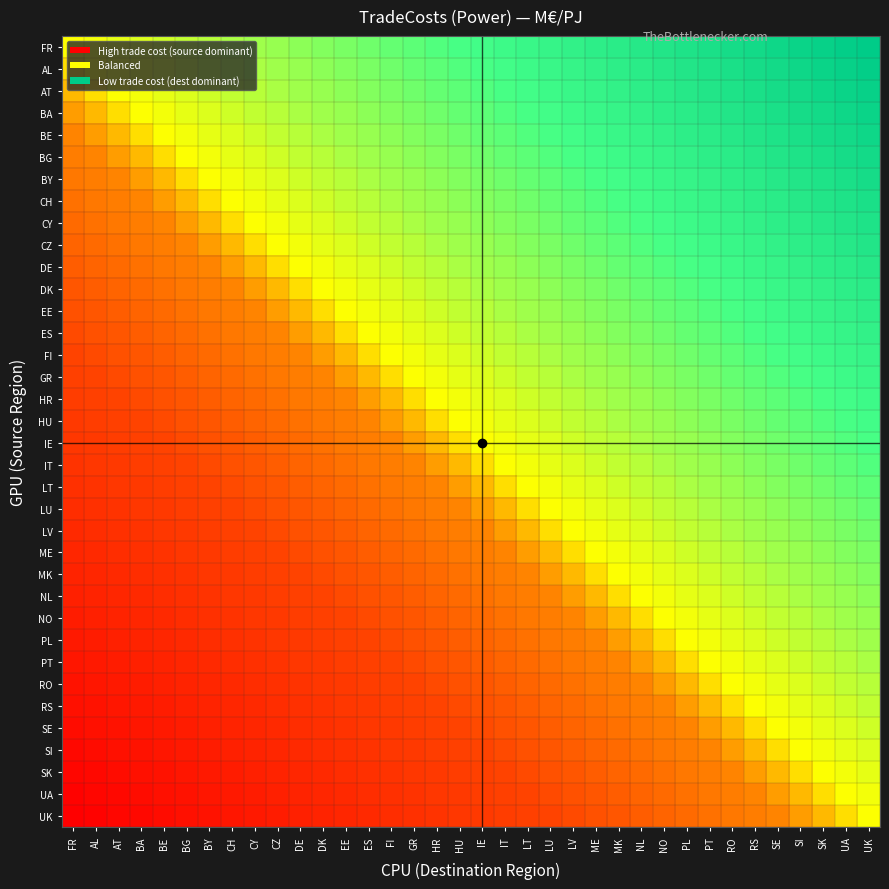

Reading left to right, extract all data points from this chart.

FR: FR=0.0	AL=0.0	AT=0.1	BA=0.1	BE=0.1	BG=0.1	BY=0.2	CH=0.2	CY=0.2	CZ=0.3	DE=0.3	DK=0.3	EE=0.3	ES=0.4	FI=0.4	GR=0.4	HR=0.5	HU=0.5	IE=0.5	IT=0.5	LT=0.6	LU=0.6	LV=0.6	ME=0.7	MK=0.7	NL=0.7	NO=0.7	PL=0.8	PT=0.8	RO=0.8	RS=0.9	SE=0.9	SI=0.9	SK=0.9	UA=1.0	UK=1.0
AL: FR=-0.0	AL=0.0	AT=0.0	BA=0.1	BE=0.1	BG=0.1	BY=0.1	CH=0.2	CY=0.2	CZ=0.2	DE=0.3	DK=0.3	EE=0.3	ES=0.3	FI=0.4	GR=0.4	HR=0.4	HU=0.5	IE=0.5	IT=0.5	LT=0.5	LU=0.6	LV=0.6	ME=0.6	MK=0.7	NL=0.7	NO=0.7	PL=0.7	PT=0.8	RO=0.8	RS=0.8	SE=0.9	SI=0.9	SK=0.9	UA=0.9	UK=1.0
AT: FR=-0.1	AL=-0.0	AT=0.0	BA=0.0	BE=0.1	BG=0.1	BY=0.1	CH=0.1	CY=0.2	CZ=0.2	DE=0.2	DK=0.3	EE=0.3	ES=0.3	FI=0.3	GR=0.4	HR=0.4	HU=0.4	IE=0.5	IT=0.5	LT=0.5	LU=0.5	LV=0.6	ME=0.6	MK=0.6	NL=0.7	NO=0.7	PL=0.7	PT=0.7	RO=0.8	RS=0.8	SE=0.8	SI=0.9	SK=0.9	UA=0.9	UK=0.9
BA: FR=-0.1	AL=-0.1	AT=-0.0	BA=0.0	BE=0.0	BG=0.1	BY=0.1	CH=0.1	CY=0.1	CZ=0.2	DE=0.2	DK=0.2	EE=0.3	ES=0.3	FI=0.3	GR=0.3	HR=0.4	HU=0.4	IE=0.4	IT=0.5	LT=0.5	LU=0.5	LV=0.5	ME=0.6	MK=0.6	NL=0.6	NO=0.7	PL=0.7	PT=0.7	RO=0.7	RS=0.8	SE=0.8	SI=0.8	SK=0.9	UA=0.9	UK=0.9
BE: FR=-0.1	AL=-0.1	AT=-0.1	BA=-0.0	BE=0.0	BG=0.0	BY=0.1	CH=0.1	CY=0.1	CZ=0.1	DE=0.2	DK=0.2	EE=0.2	ES=0.3	FI=0.3	GR=0.3	HR=0.3	HU=0.4	IE=0.4	IT=0.4	LT=0.5	LU=0.5	LV=0.5	ME=0.5	MK=0.6	NL=0.6	NO=0.6	PL=0.7	PT=0.7	RO=0.7	RS=0.7	SE=0.8	SI=0.8	SK=0.8	UA=0.9	UK=0.9
BG: FR=-0.1	AL=-0.1	AT=-0.1	BA=-0.1	BE=-0.0	BG=0.0	BY=0.0	CH=0.1	CY=0.1	CZ=0.1	DE=0.1	DK=0.2	EE=0.2	ES=0.2	FI=0.3	GR=0.3	HR=0.3	HU=0.3	IE=0.4	IT=0.4	LT=0.4	LU=0.5	LV=0.5	ME=0.5	MK=0.5	NL=0.6	NO=0.6	PL=0.6	PT=0.7	RO=0.7	RS=0.7	SE=0.7	SI=0.8	SK=0.8	UA=0.8	UK=0.9
BY: FR=-0.2	AL=-0.1	AT=-0.1	BA=-0.1	BE=-0.1	BG=-0.0	BY=0.0	CH=0.0	CY=0.1	CZ=0.1	DE=0.1	DK=0.1	EE=0.2	ES=0.2	FI=0.2	GR=0.3	HR=0.3	HU=0.3	IE=0.3	IT=0.4	LT=0.4	LU=0.4	LV=0.5	ME=0.5	MK=0.5	NL=0.5	NO=0.6	PL=0.6	PT=0.6	RO=0.7	RS=0.7	SE=0.7	SI=0.7	SK=0.8	UA=0.8	UK=0.8
CH: FR=-0.2	AL=-0.2	AT=-0.1	BA=-0.1	BE=-0.1	BG=-0.1	BY=-0.0	CH=0.0	CY=0.0	CZ=0.1	DE=0.1	DK=0.1	EE=0.1	ES=0.2	FI=0.2	GR=0.2	HR=0.3	HU=0.3	IE=0.3	IT=0.3	LT=0.4	LU=0.4	LV=0.4	ME=0.5	MK=0.5	NL=0.5	NO=0.5	PL=0.6	PT=0.6	RO=0.6	RS=0.7	SE=0.7	SI=0.7	SK=0.7	UA=0.8	UK=0.8
CY: FR=-0.2	AL=-0.2	AT=-0.2	BA=-0.1	BE=-0.1	BG=-0.1	BY=-0.1	CH=-0.0	CY=0.0	CZ=0.0	DE=0.1	DK=0.1	EE=0.1	ES=0.1	FI=0.2	GR=0.2	HR=0.2	HU=0.3	IE=0.3	IT=0.3	LT=0.3	LU=0.4	LV=0.4	ME=0.4	MK=0.5	NL=0.5	NO=0.5	PL=0.5	PT=0.6	RO=0.6	RS=0.6	SE=0.7	SI=0.7	SK=0.7	UA=0.7	UK=0.8
CZ: FR=-0.3	AL=-0.2	AT=-0.2	BA=-0.2	BE=-0.1	BG=-0.1	BY=-0.1	CH=-0.1	CY=-0.0	CZ=0.0	DE=0.0	DK=0.1	EE=0.1	ES=0.1	FI=0.1	GR=0.2	HR=0.2	HU=0.2	IE=0.3	IT=0.3	LT=0.3	LU=0.3	LV=0.4	ME=0.4	MK=0.4	NL=0.5	NO=0.5	PL=0.5	PT=0.5	RO=0.6	RS=0.6	SE=0.6	SI=0.7	SK=0.7	UA=0.7	UK=0.7
DE: FR=-0.3	AL=-0.3	AT=-0.2	BA=-0.2	BE=-0.2	BG=-0.1	BY=-0.1	CH=-0.1	CY=-0.1	CZ=-0.0	DE=0.0	DK=0.0	EE=0.1	ES=0.1	FI=0.1	GR=0.1	HR=0.2	HU=0.2	IE=0.2	IT=0.3	LT=0.3	LU=0.3	LV=0.3	ME=0.4	MK=0.4	NL=0.4	NO=0.5	PL=0.5	PT=0.5	RO=0.5	RS=0.6	SE=0.6	SI=0.6	SK=0.7	UA=0.7	UK=0.7
DK: FR=-0.3	AL=-0.3	AT=-0.3	BA=-0.2	BE=-0.2	BG=-0.2	BY=-0.1	CH=-0.1	CY=-0.1	CZ=-0.1	DE=-0.0	DK=0.0	EE=0.0	ES=0.1	FI=0.1	GR=0.1	HR=0.1	HU=0.2	IE=0.2	IT=0.2	LT=0.3	LU=0.3	LV=0.3	ME=0.3	MK=0.4	NL=0.4	NO=0.4	PL=0.5	PT=0.5	RO=0.5	RS=0.5	SE=0.6	SI=0.6	SK=0.6	UA=0.7	UK=0.7
EE: FR=-0.3	AL=-0.3	AT=-0.3	BA=-0.3	BE=-0.2	BG=-0.2	BY=-0.2	CH=-0.1	CY=-0.1	CZ=-0.1	DE=-0.1	DK=-0.0	EE=0.0	ES=0.0	FI=0.1	GR=0.1	HR=0.1	HU=0.1	IE=0.2	IT=0.2	LT=0.2	LU=0.3	LV=0.3	ME=0.3	MK=0.3	NL=0.4	NO=0.4	PL=0.4	PT=0.5	RO=0.5	RS=0.5	SE=0.5	SI=0.6	SK=0.6	UA=0.6	UK=0.7
ES: FR=-0.4	AL=-0.3	AT=-0.3	BA=-0.3	BE=-0.3	BG=-0.2	BY=-0.2	CH=-0.2	CY=-0.1	CZ=-0.1	DE=-0.1	DK=-0.1	EE=-0.0	ES=0.0	FI=0.0	GR=0.1	HR=0.1	HU=0.1	IE=0.1	IT=0.2	LT=0.2	LU=0.2	LV=0.3	ME=0.3	MK=0.3	NL=0.3	NO=0.4	PL=0.4	PT=0.4	RO=0.5	RS=0.5	SE=0.5	SI=0.5	SK=0.6	UA=0.6	UK=0.6
FI: FR=-0.4	AL=-0.4	AT=-0.3	BA=-0.3	BE=-0.3	BG=-0.3	BY=-0.2	CH=-0.2	CY=-0.2	CZ=-0.1	DE=-0.1	DK=-0.1	EE=-0.1	ES=-0.0	FI=0.0	GR=0.0	HR=0.1	HU=0.1	IE=0.1	IT=0.1	LT=0.2	LU=0.2	LV=0.2	ME=0.3	MK=0.3	NL=0.3	NO=0.3	PL=0.4	PT=0.4	RO=0.4	RS=0.5	SE=0.5	SI=0.5	SK=0.5	UA=0.6	UK=0.6
GR: FR=-0.4	AL=-0.4	AT=-0.4	BA=-0.3	BE=-0.3	BG=-0.3	BY=-0.3	CH=-0.2	CY=-0.2	CZ=-0.2	DE=-0.1	DK=-0.1	EE=-0.1	ES=-0.1	FI=-0.0	GR=0.0	HR=0.0	HU=0.1	IE=0.1	IT=0.1	LT=0.1	LU=0.2	LV=0.2	ME=0.2	MK=0.3	NL=0.3	NO=0.3	PL=0.3	PT=0.4	RO=0.4	RS=0.4	SE=0.5	SI=0.5	SK=0.5	UA=0.5	UK=0.6
HR: FR=-0.5	AL=-0.4	AT=-0.4	BA=-0.4	BE=-0.3	BG=-0.3	BY=-0.3	CH=-0.3	CY=-0.2	CZ=-0.2	DE=-0.2	DK=-0.1	EE=-0.1	ES=-0.1	FI=-0.1	GR=-0.0	HR=0.0	HU=0.0	IE=0.1	IT=0.1	LT=0.1	LU=0.1	LV=0.2	ME=0.2	MK=0.2	NL=0.3	NO=0.3	PL=0.3	PT=0.3	RO=0.4	RS=0.4	SE=0.4	SI=0.5	SK=0.5	UA=0.5	UK=0.5
HU: FR=-0.5	AL=-0.5	AT=-0.4	BA=-0.4	BE=-0.4	BG=-0.3	BY=-0.3	CH=-0.3	CY=-0.3	CZ=-0.2	DE=-0.2	DK=-0.2	EE=-0.1	ES=-0.1	FI=-0.1	GR=-0.1	HR=-0.0	HU=0.0	IE=0.0	IT=0.1	LT=0.1	LU=0.1	LV=0.1	ME=0.2	MK=0.2	NL=0.2	NO=0.3	PL=0.3	PT=0.3	RO=0.3	RS=0.4	SE=0.4	SI=0.4	SK=0.5	UA=0.5	UK=0.5
IE: FR=-0.5	AL=-0.5	AT=-0.5	BA=-0.4	BE=-0.4	BG=-0.4	BY=-0.3	CH=-0.3	CY=-0.3	CZ=-0.3	DE=-0.2	DK=-0.2	EE=-0.2	ES=-0.1	FI=-0.1	GR=-0.1	HR=-0.1	HU=-0.0	IE=0.0	IT=0.0	LT=0.1	LU=0.1	LV=0.1	ME=0.1	MK=0.2	NL=0.2	NO=0.2	PL=0.3	PT=0.3	RO=0.3	RS=0.3	SE=0.4	SI=0.4	SK=0.4	UA=0.5	UK=0.5
IT: FR=-0.5	AL=-0.5	AT=-0.5	BA=-0.5	BE=-0.4	BG=-0.4	BY=-0.4	CH=-0.3	CY=-0.3	CZ=-0.3	DE=-0.3	DK=-0.2	EE=-0.2	ES=-0.2	FI=-0.1	GR=-0.1	HR=-0.1	HU=-0.1	IE=-0.0	IT=0.0	LT=0.0	LU=0.1	LV=0.1	ME=0.1	MK=0.1	NL=0.2	NO=0.2	PL=0.2	PT=0.3	RO=0.3	RS=0.3	SE=0.3	SI=0.4	SK=0.4	UA=0.4	UK=0.5
LT: FR=-0.6	AL=-0.5	AT=-0.5	BA=-0.5	BE=-0.5	BG=-0.4	BY=-0.4	CH=-0.4	CY=-0.3	CZ=-0.3	DE=-0.3	DK=-0.3	EE=-0.2	ES=-0.2	FI=-0.2	GR=-0.1	HR=-0.1	HU=-0.1	IE=-0.1	IT=-0.0	LT=0.0	LU=0.0	LV=0.1	ME=0.1	MK=0.1	NL=0.1	NO=0.2	PL=0.2	PT=0.2	RO=0.3	RS=0.3	SE=0.3	SI=0.3	SK=0.4	UA=0.4	UK=0.4
LU: FR=-0.6	AL=-0.6	AT=-0.5	BA=-0.5	BE=-0.5	BG=-0.5	BY=-0.4	CH=-0.4	CY=-0.4	CZ=-0.3	DE=-0.3	DK=-0.3	EE=-0.3	ES=-0.2	FI=-0.2	GR=-0.2	HR=-0.1	HU=-0.1	IE=-0.1	IT=-0.1	LT=-0.0	LU=0.0	LV=0.0	ME=0.1	MK=0.1	NL=0.1	NO=0.1	PL=0.2	PT=0.2	RO=0.2	RS=0.3	SE=0.3	SI=0.3	SK=0.3	UA=0.4	UK=0.4
LV: FR=-0.6	AL=-0.6	AT=-0.6	BA=-0.5	BE=-0.5	BG=-0.5	BY=-0.5	CH=-0.4	CY=-0.4	CZ=-0.4	DE=-0.3	DK=-0.3	EE=-0.3	ES=-0.3	FI=-0.2	GR=-0.2	HR=-0.2	HU=-0.1	IE=-0.1	IT=-0.1	LT=-0.1	LU=-0.0	LV=0.0	ME=0.0	MK=0.1	NL=0.1	NO=0.1	PL=0.1	PT=0.2	RO=0.2	RS=0.2	SE=0.3	SI=0.3	SK=0.3	UA=0.3	UK=0.4
ME: FR=-0.7	AL=-0.6	AT=-0.6	BA=-0.6	BE=-0.5	BG=-0.5	BY=-0.5	CH=-0.5	CY=-0.4	CZ=-0.4	DE=-0.4	DK=-0.3	EE=-0.3	ES=-0.3	FI=-0.3	GR=-0.2	HR=-0.2	HU=-0.2	IE=-0.1	IT=-0.1	LT=-0.1	LU=-0.1	LV=-0.0	ME=0.0	MK=0.0	NL=0.1	NO=0.1	PL=0.1	PT=0.1	RO=0.2	RS=0.2	SE=0.2	SI=0.3	SK=0.3	UA=0.3	UK=0.3
MK: FR=-0.7	AL=-0.7	AT=-0.6	BA=-0.6	BE=-0.6	BG=-0.5	BY=-0.5	CH=-0.5	CY=-0.5	CZ=-0.4	DE=-0.4	DK=-0.4	EE=-0.3	ES=-0.3	FI=-0.3	GR=-0.3	HR=-0.2	HU=-0.2	IE=-0.2	IT=-0.1	LT=-0.1	LU=-0.1	LV=-0.1	ME=-0.0	MK=0.0	NL=0.0	NO=0.1	PL=0.1	PT=0.1	RO=0.1	RS=0.2	SE=0.2	SI=0.2	SK=0.3	UA=0.3	UK=0.3
NL: FR=-0.7	AL=-0.7	AT=-0.7	BA=-0.6	BE=-0.6	BG=-0.6	BY=-0.5	CH=-0.5	CY=-0.5	CZ=-0.5	DE=-0.4	DK=-0.4	EE=-0.4	ES=-0.3	FI=-0.3	GR=-0.3	HR=-0.3	HU=-0.2	IE=-0.2	IT=-0.2	LT=-0.1	LU=-0.1	LV=-0.1	ME=-0.1	MK=-0.0	NL=0.0	NO=0.0	PL=0.1	PT=0.1	RO=0.1	RS=0.1	SE=0.2	SI=0.2	SK=0.2	UA=0.3	UK=0.3
NO: FR=-0.7	AL=-0.7	AT=-0.7	BA=-0.7	BE=-0.6	BG=-0.6	BY=-0.6	CH=-0.5	CY=-0.5	CZ=-0.5	DE=-0.5	DK=-0.4	EE=-0.4	ES=-0.4	FI=-0.3	GR=-0.3	HR=-0.3	HU=-0.3	IE=-0.2	IT=-0.2	LT=-0.2	LU=-0.1	LV=-0.1	ME=-0.1	MK=-0.1	NL=-0.0	NO=0.0	PL=0.0	PT=0.1	RO=0.1	RS=0.1	SE=0.1	SI=0.2	SK=0.2	UA=0.2	UK=0.3
PL: FR=-0.8	AL=-0.7	AT=-0.7	BA=-0.7	BE=-0.7	BG=-0.6	BY=-0.6	CH=-0.6	CY=-0.5	CZ=-0.5	DE=-0.5	DK=-0.5	EE=-0.4	ES=-0.4	FI=-0.4	GR=-0.3	HR=-0.3	HU=-0.3	IE=-0.3	IT=-0.2	LT=-0.2	LU=-0.2	LV=-0.1	ME=-0.1	MK=-0.1	NL=-0.1	NO=-0.0	PL=0.0	PT=0.0	RO=0.1	RS=0.1	SE=0.1	SI=0.1	SK=0.2	UA=0.2	UK=0.2
PT: FR=-0.8	AL=-0.8	AT=-0.7	BA=-0.7	BE=-0.7	BG=-0.7	BY=-0.6	CH=-0.6	CY=-0.6	CZ=-0.5	DE=-0.5	DK=-0.5	EE=-0.5	ES=-0.4	FI=-0.4	GR=-0.4	HR=-0.3	HU=-0.3	IE=-0.3	IT=-0.3	LT=-0.2	LU=-0.2	LV=-0.2	ME=-0.1	MK=-0.1	NL=-0.1	NO=-0.1	PL=-0.0	PT=0.0	RO=0.0	RS=0.1	SE=0.1	SI=0.1	SK=0.1	UA=0.2	UK=0.2
RO: FR=-0.8	AL=-0.8	AT=-0.8	BA=-0.7	BE=-0.7	BG=-0.7	BY=-0.7	CH=-0.6	CY=-0.6	CZ=-0.6	DE=-0.5	DK=-0.5	EE=-0.5	ES=-0.5	FI=-0.4	GR=-0.4	HR=-0.4	HU=-0.3	IE=-0.3	IT=-0.3	LT=-0.3	LU=-0.2	LV=-0.2	ME=-0.2	MK=-0.1	NL=-0.1	NO=-0.1	PL=-0.1	PT=-0.0	RO=0.0	RS=0.0	SE=0.1	SI=0.1	SK=0.1	UA=0.1	UK=0.2
RS: FR=-0.9	AL=-0.8	AT=-0.8	BA=-0.8	BE=-0.7	BG=-0.7	BY=-0.7	CH=-0.7	CY=-0.6	CZ=-0.6	DE=-0.6	DK=-0.5	EE=-0.5	ES=-0.5	FI=-0.5	GR=-0.4	HR=-0.4	HU=-0.4	IE=-0.3	IT=-0.3	LT=-0.3	LU=-0.3	LV=-0.2	ME=-0.2	MK=-0.2	NL=-0.1	NO=-0.1	PL=-0.1	PT=-0.1	RO=-0.0	RS=0.0	SE=0.0	SI=0.1	SK=0.1	UA=0.1	UK=0.1
SE: FR=-0.9	AL=-0.9	AT=-0.8	BA=-0.8	BE=-0.8	BG=-0.7	BY=-0.7	CH=-0.7	CY=-0.7	CZ=-0.6	DE=-0.6	DK=-0.6	EE=-0.5	ES=-0.5	FI=-0.5	GR=-0.5	HR=-0.4	HU=-0.4	IE=-0.4	IT=-0.3	LT=-0.3	LU=-0.3	LV=-0.3	ME=-0.2	MK=-0.2	NL=-0.2	NO=-0.1	PL=-0.1	PT=-0.1	RO=-0.1	RS=-0.0	SE=0.0	SI=0.0	SK=0.1	UA=0.1	UK=0.1
SI: FR=-0.9	AL=-0.9	AT=-0.9	BA=-0.8	BE=-0.8	BG=-0.8	BY=-0.7	CH=-0.7	CY=-0.7	CZ=-0.7	DE=-0.6	DK=-0.6	EE=-0.6	ES=-0.5	FI=-0.5	GR=-0.5	HR=-0.5	HU=-0.4	IE=-0.4	IT=-0.4	LT=-0.3	LU=-0.3	LV=-0.3	ME=-0.3	MK=-0.2	NL=-0.2	NO=-0.2	PL=-0.1	PT=-0.1	RO=-0.1	RS=-0.1	SE=-0.0	SI=0.0	SK=0.0	UA=0.1	UK=0.1
SK: FR=-0.9	AL=-0.9	AT=-0.9	BA=-0.9	BE=-0.8	BG=-0.8	BY=-0.8	CH=-0.7	CY=-0.7	CZ=-0.7	DE=-0.7	DK=-0.6	EE=-0.6	ES=-0.6	FI=-0.5	GR=-0.5	HR=-0.5	HU=-0.5	IE=-0.4	IT=-0.4	LT=-0.4	LU=-0.3	LV=-0.3	ME=-0.3	MK=-0.3	NL=-0.2	NO=-0.2	PL=-0.2	PT=-0.1	RO=-0.1	RS=-0.1	SE=-0.1	SI=-0.0	SK=0.0	UA=0.0	UK=0.1
UA: FR=-1.0	AL=-0.9	AT=-0.9	BA=-0.9	BE=-0.9	BG=-0.8	BY=-0.8	CH=-0.8	CY=-0.7	CZ=-0.7	DE=-0.7	DK=-0.7	EE=-0.6	ES=-0.6	FI=-0.6	GR=-0.5	HR=-0.5	HU=-0.5	IE=-0.5	IT=-0.4	LT=-0.4	LU=-0.4	LV=-0.3	ME=-0.3	MK=-0.3	NL=-0.3	NO=-0.2	PL=-0.2	PT=-0.2	RO=-0.1	RS=-0.1	SE=-0.1	SI=-0.1	SK=-0.0	UA=0.0	UK=0.0
UK: FR=-1.0	AL=-1.0	AT=-0.9	BA=-0.9	BE=-0.9	BG=-0.9	BY=-0.8	CH=-0.8	CY=-0.8	CZ=-0.7	DE=-0.7	DK=-0.7	EE=-0.7	ES=-0.6	FI=-0.6	GR=-0.6	HR=-0.5	HU=-0.5	IE=-0.5	IT=-0.5	LT=-0.4	LU=-0.4	LV=-0.4	ME=-0.3	MK=-0.3	NL=-0.3	NO=-0.3	PL=-0.2	PT=-0.2	RO=-0.2	RS=-0.1	SE=-0.1	SI=-0.1	SK=-0.1	UA=-0.0	UK=0.0